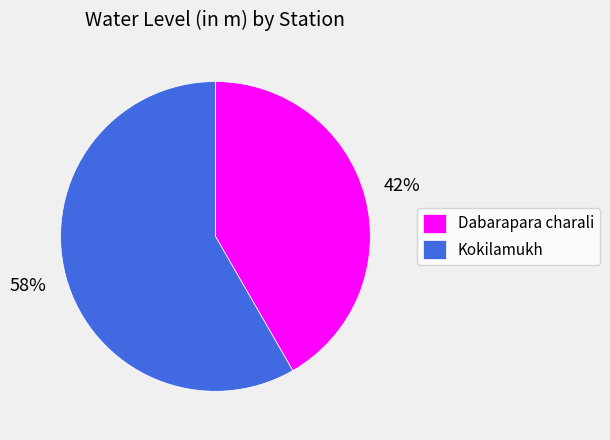

Which category accounts for the majority?

Kokilamukh